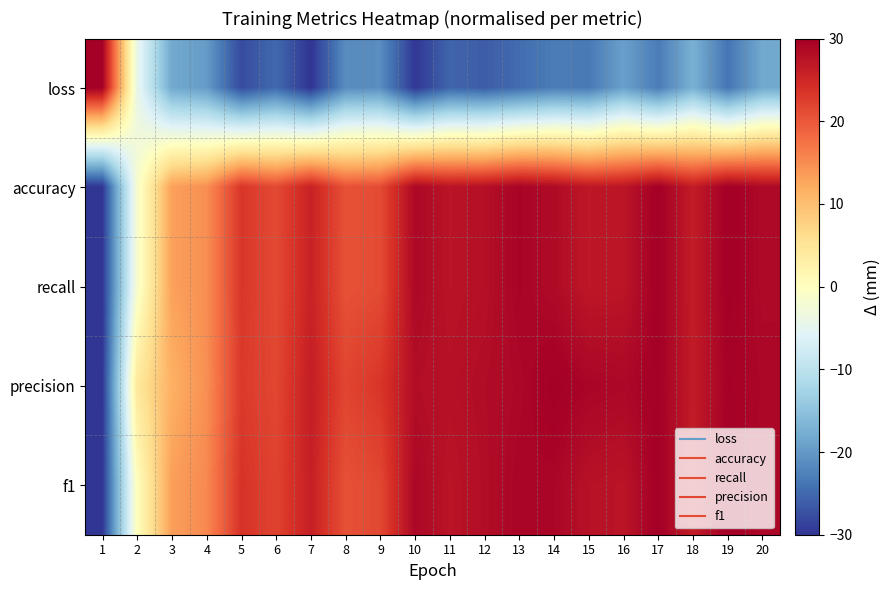

Reading left to right, transcribe all the data shown in this chart.

loss: 1=30.0	2=-4.2	3=-18.2	4=-19.8	5=-27.8	6=-25.0	7=-30.0	8=-21.5	9=-21.3	10=-29.7	11=-25.4	12=-26.2	13=-24.7	14=-23.1	15=-23.3	16=-19.2	17=-23.1	18=-17.4	19=-23.8	20=-18.3
accuracy: 1=-30.0	2=-1.7	3=13.1	4=14.8	5=23.3	6=21.3	7=25.7	8=20.6	9=21.2	10=28.9	11=27.4	12=27.9	13=29.4	14=28.5	15=26.9	16=27.2	17=30.0	18=26.4	19=30.0	20=28.7
recall: 1=-30.0	2=-1.7	3=13.1	4=14.8	5=23.3	6=21.3	7=25.7	8=20.6	9=21.2	10=28.9	11=27.4	12=27.9	13=29.4	14=28.5	15=26.9	16=27.2	17=30.0	18=26.4	19=30.0	20=28.7
precision: 1=-30.0	2=4.3	3=11.5	4=14.8	5=22.9	6=21.6	7=26.2	8=21.8	9=23.4	10=28.1	11=27.8	12=28.3	13=28.9	14=30.0	15=29.2	16=28.9	17=29.9	18=26.5	19=29.6	20=29.0
f1: 1=-30.0	2=0.0	3=13.3	4=15.3	5=23.7	6=22.1	7=26.0	8=20.7	9=21.6	10=28.9	11=27.3	12=28.2	13=29.3	14=29.1	15=27.7	16=27.3	17=30.0	18=26.3	19=30.0	20=28.8